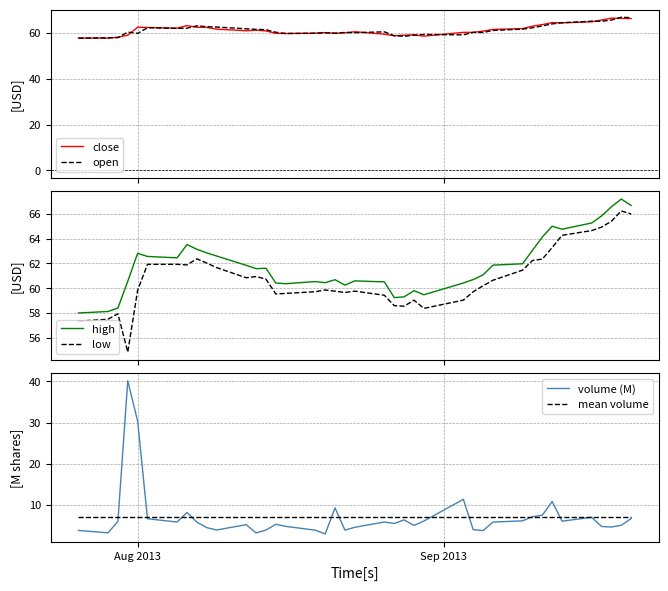

What is the highest value of the mean volume series?

7.2